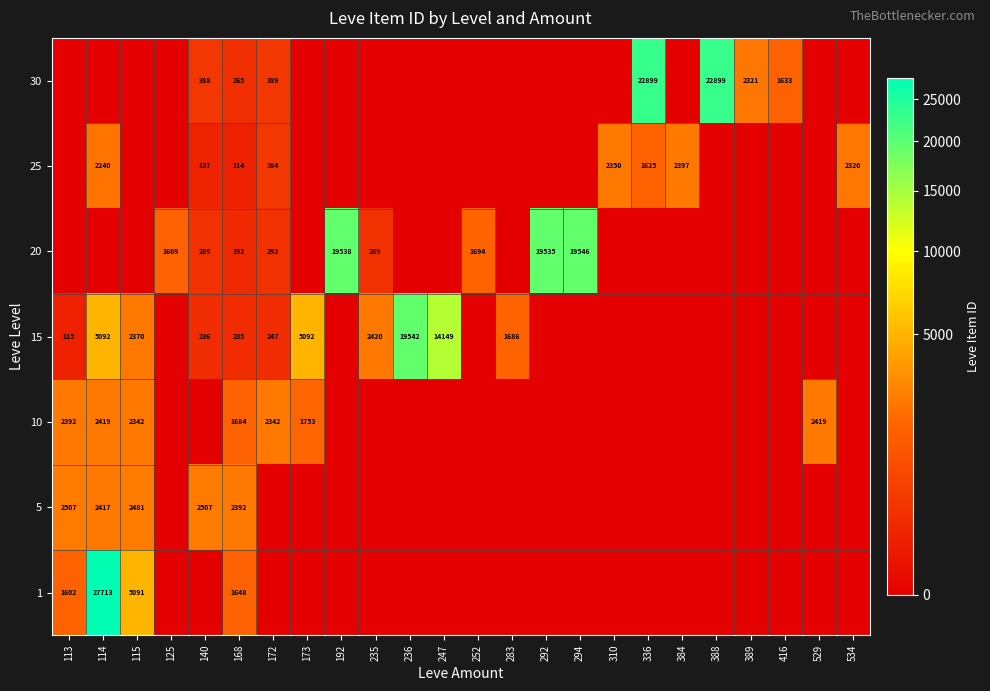

Is the value of 15 at 114 greater than the value of 30 at 172?

Yes